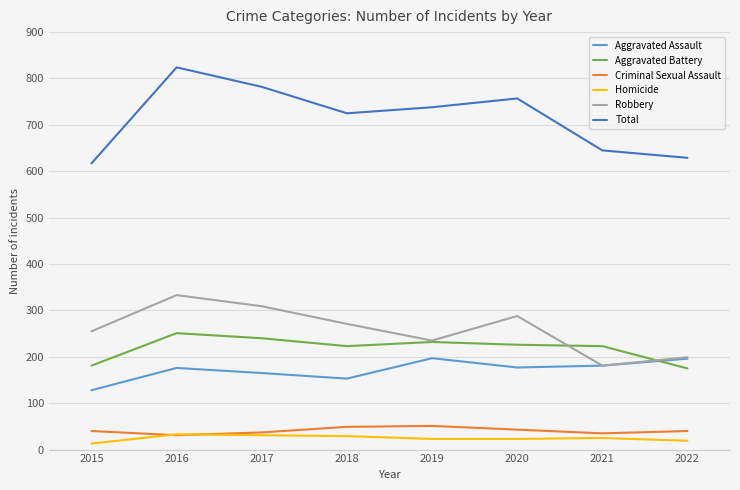

Which series ends up on top after the final intersection of Aggravated Assault and Aggravated Battery?

Aggravated Assault